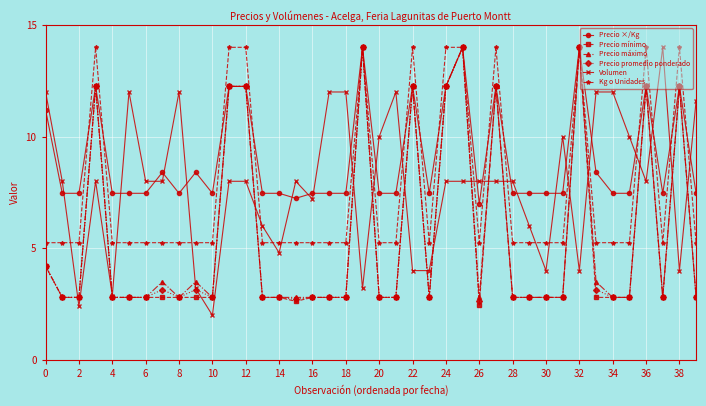

What is the maximum value shown in the chart?

14.0